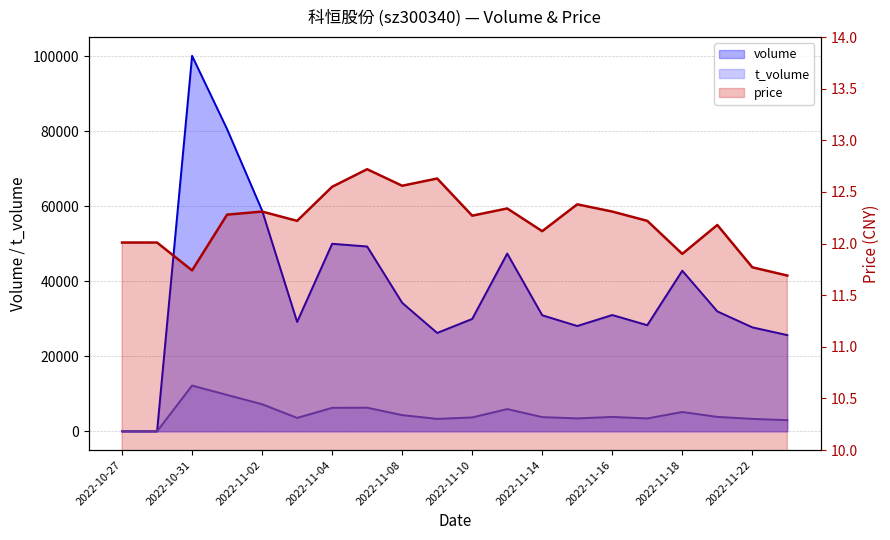

At how many categories does at least one series exceed 60029?

2